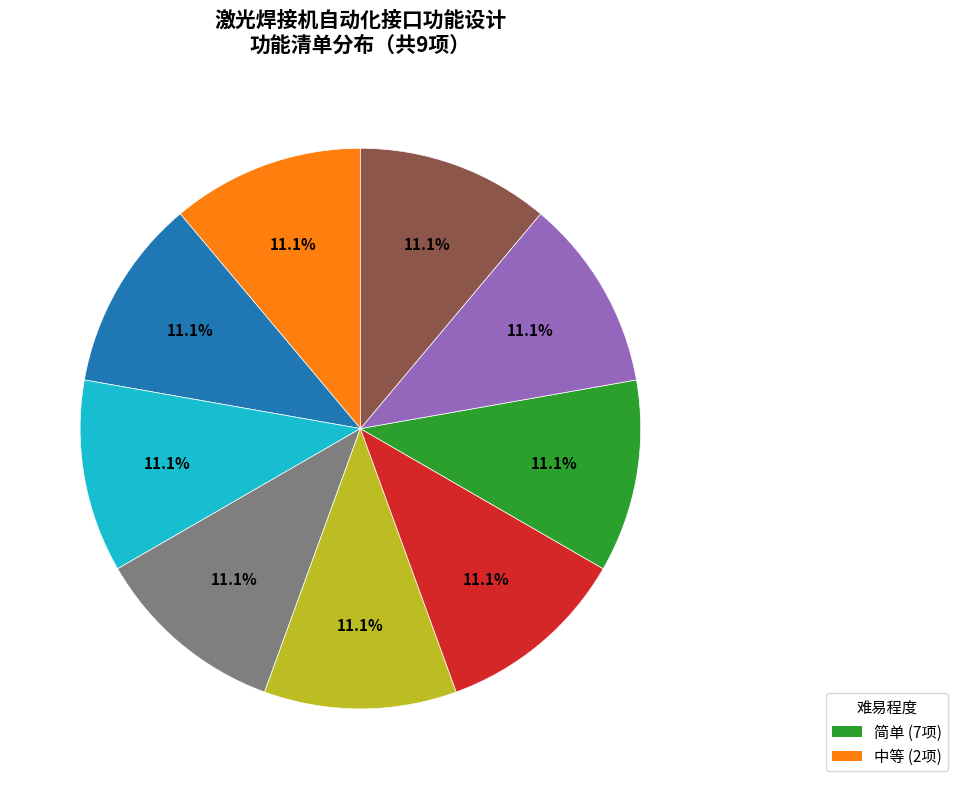

Does any single category account for the majority?

No